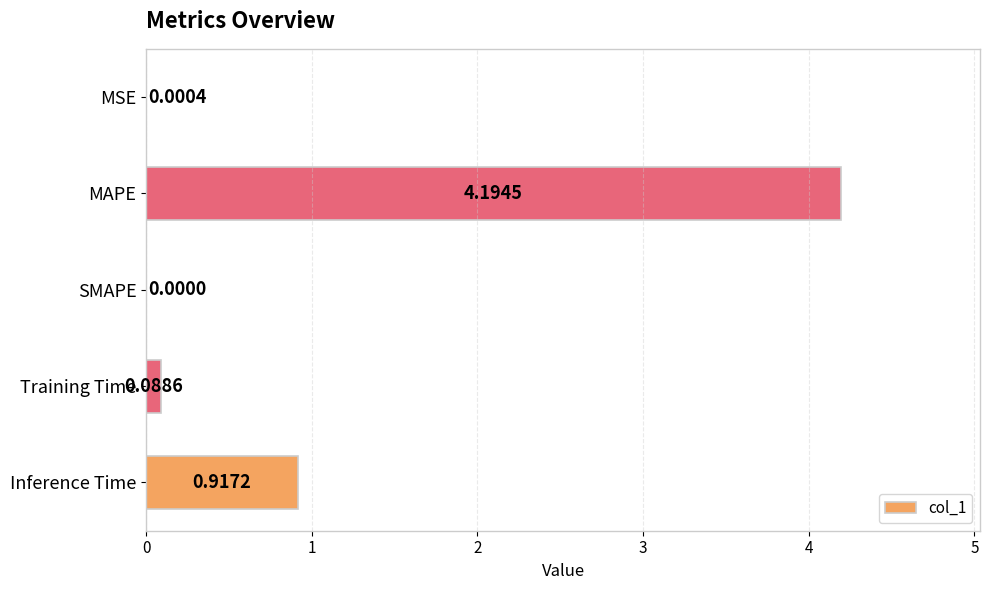

What is the sum of all values?

5.2